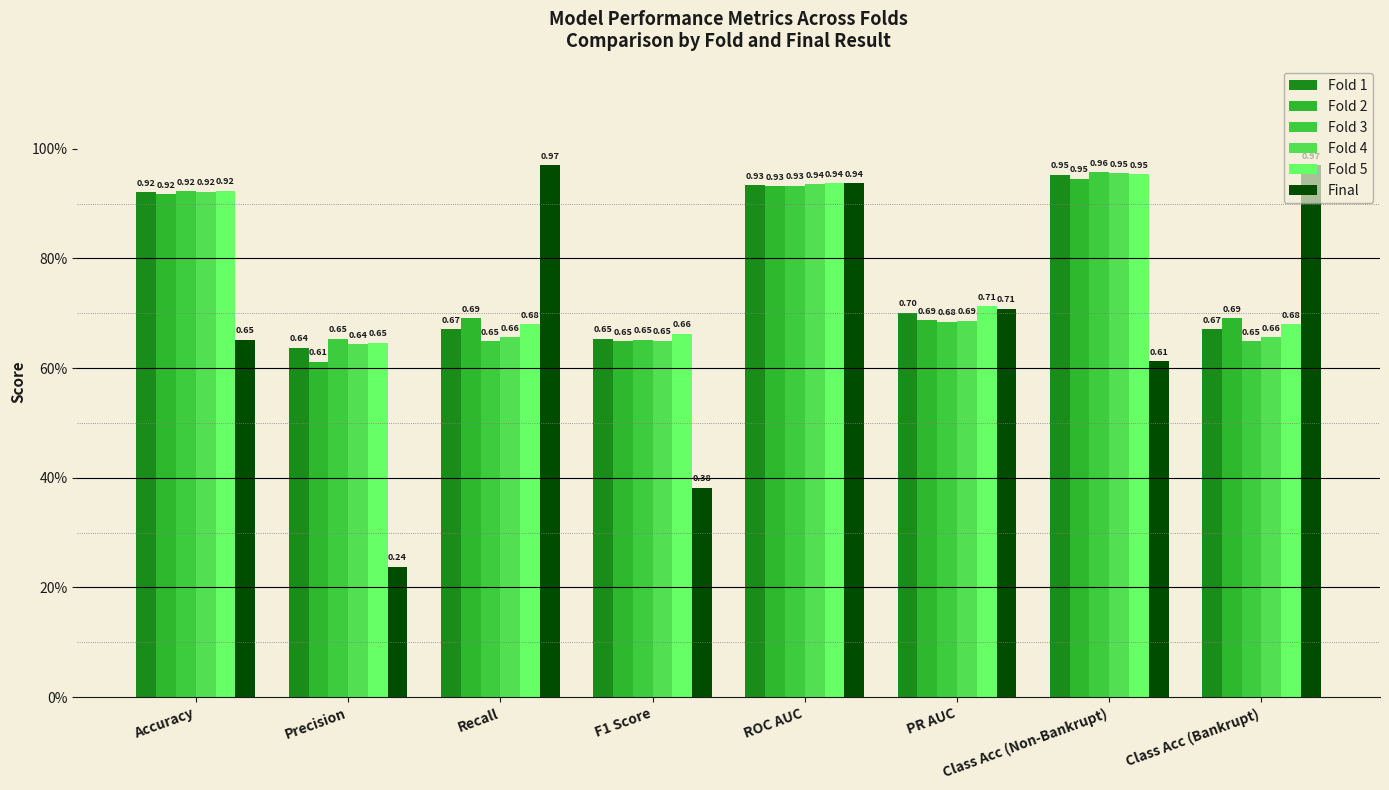

True or false: Fold 2 has a value of 0.9 at F1 Score.

False